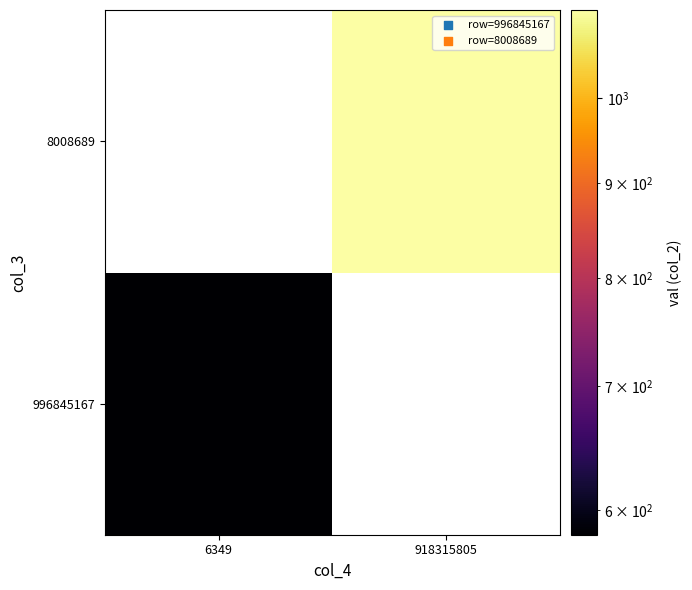

What is the maximum value shown in the chart?

1115.5